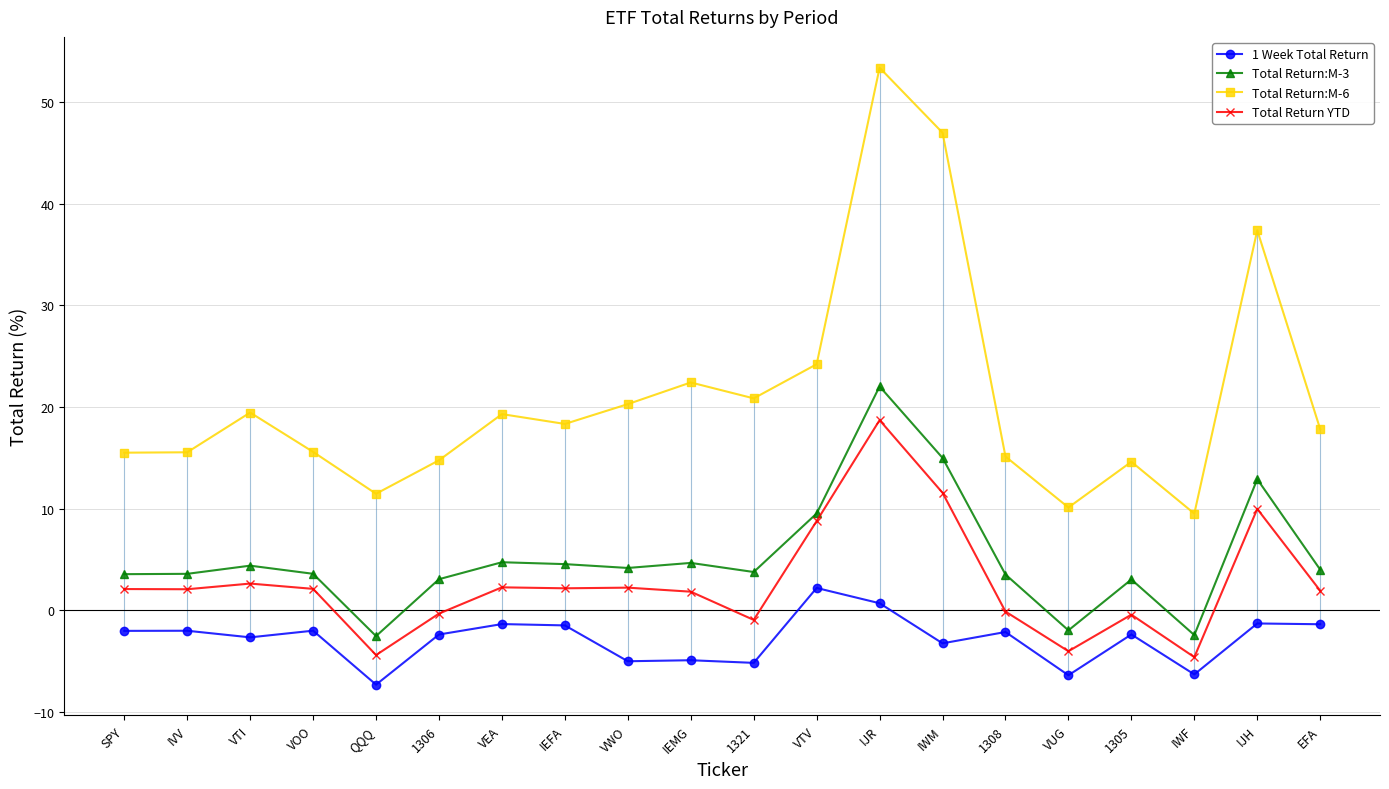

How many categories are shown in the chart?

20